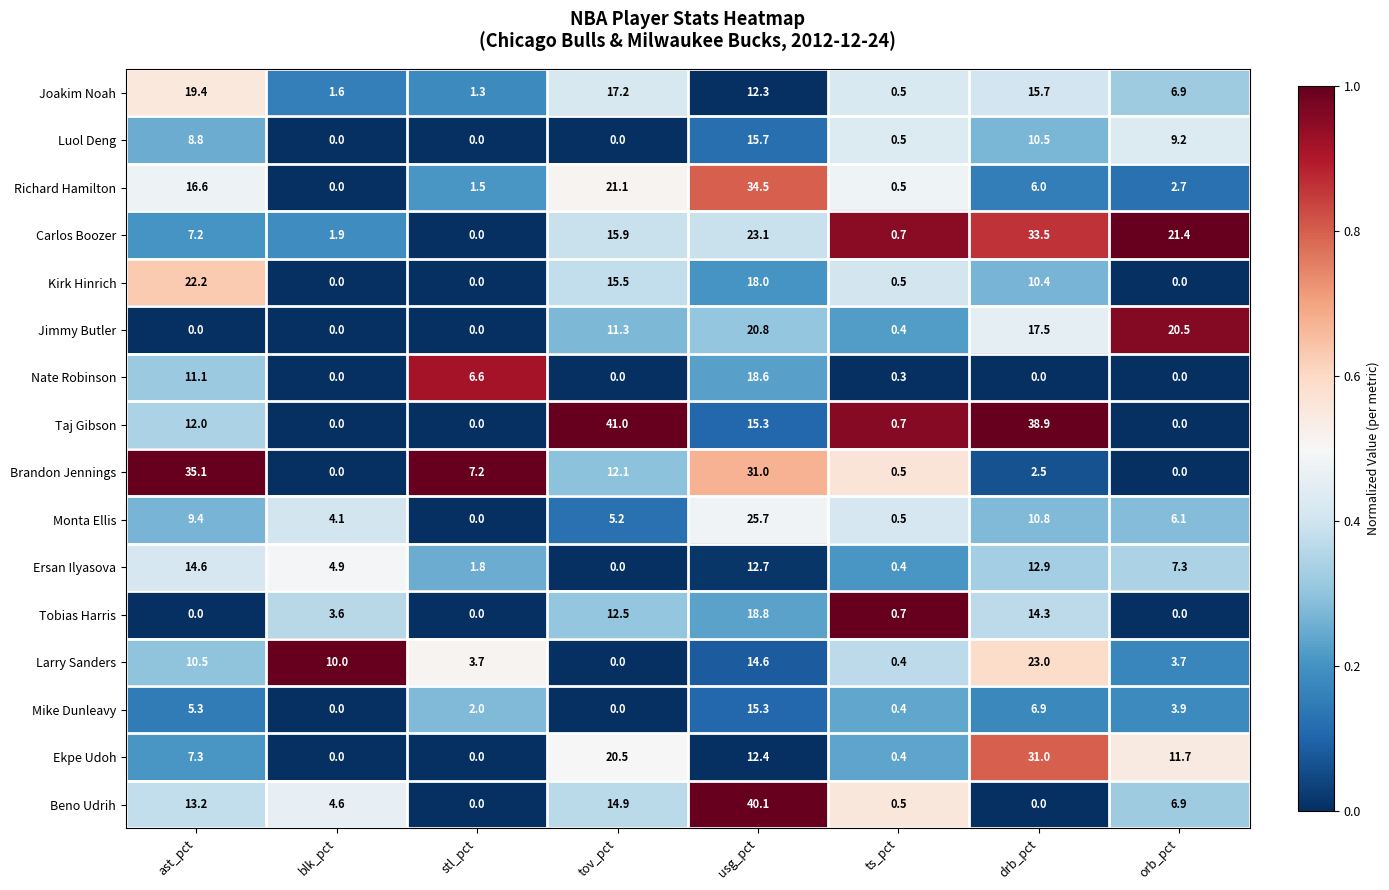

At which category is the sum across all series the highest?

usg_pct